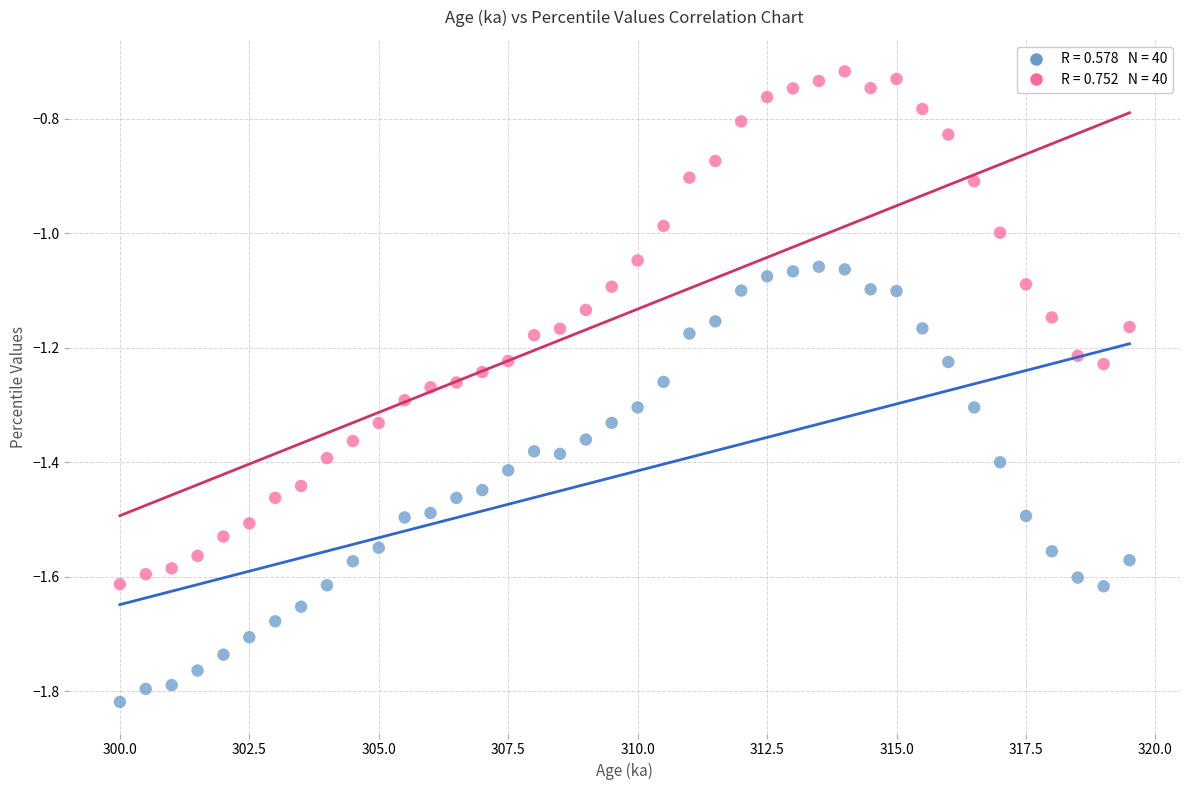

Across all data points, what is the range of Y values (max minus min)?

1.1